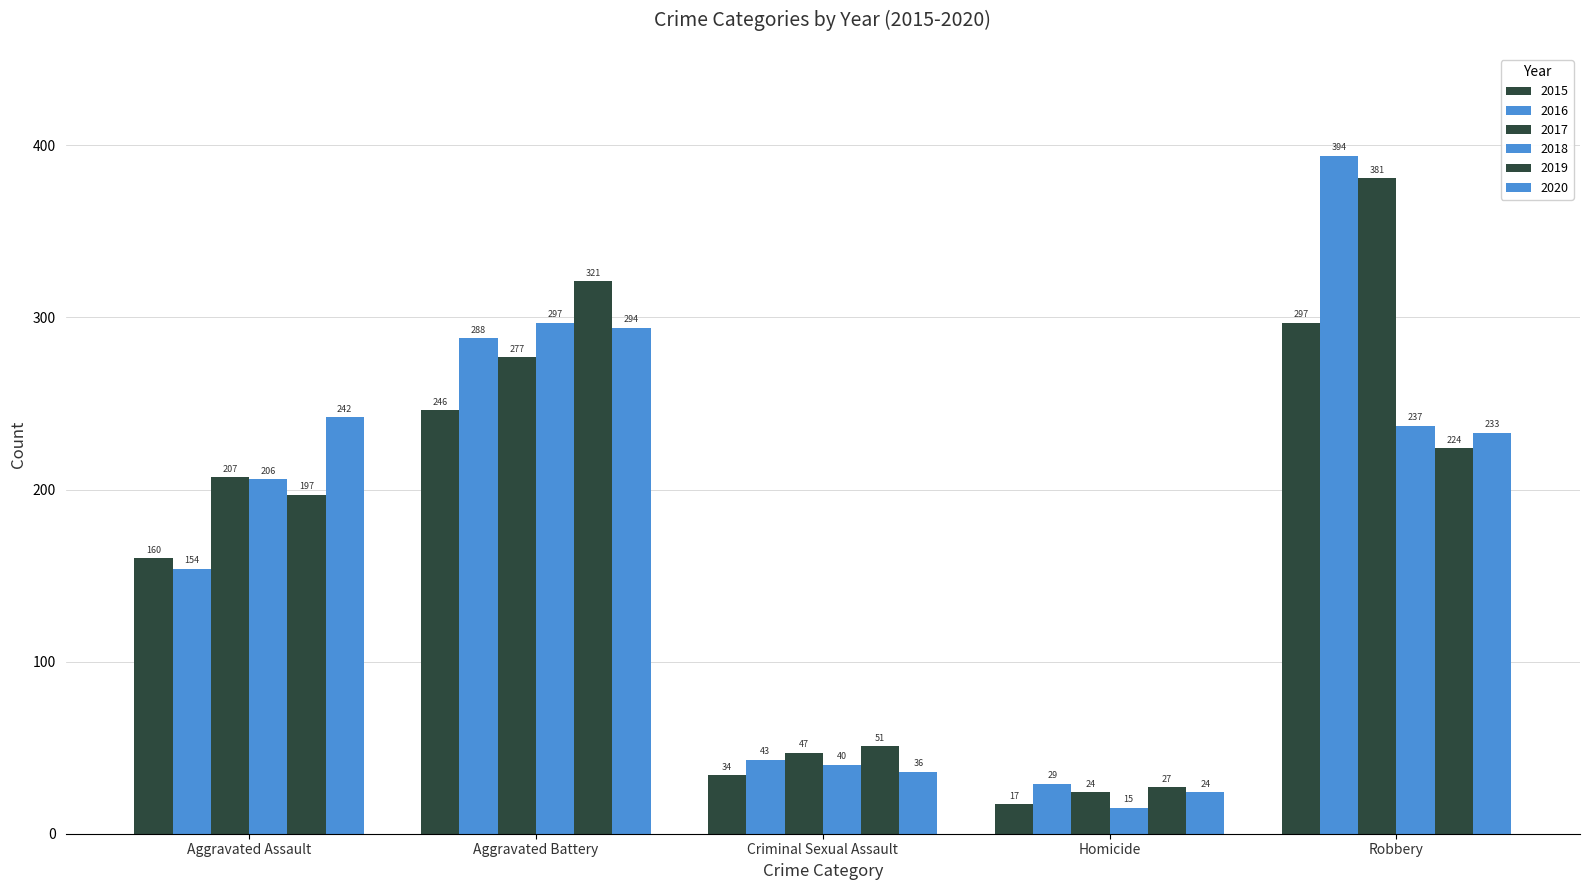

Count the number of categories in the chart.

5